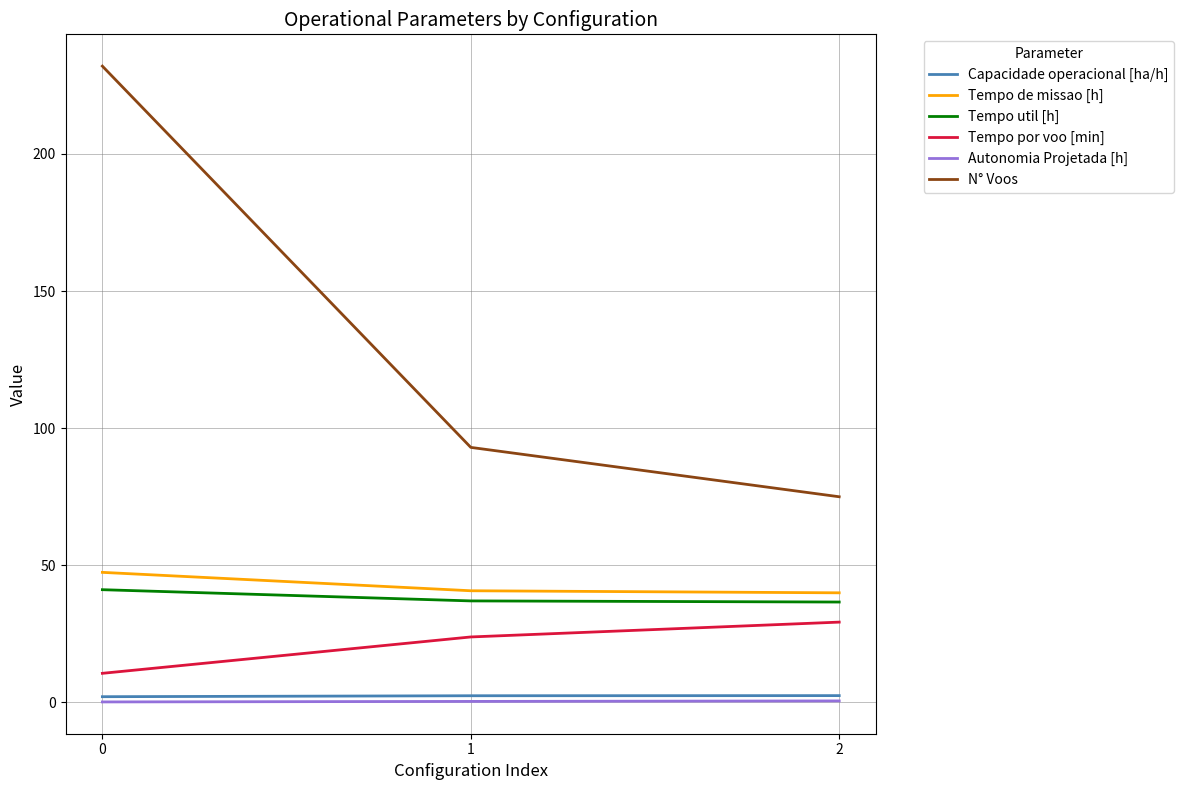

At how many categories does at least one series exceed 203?

1